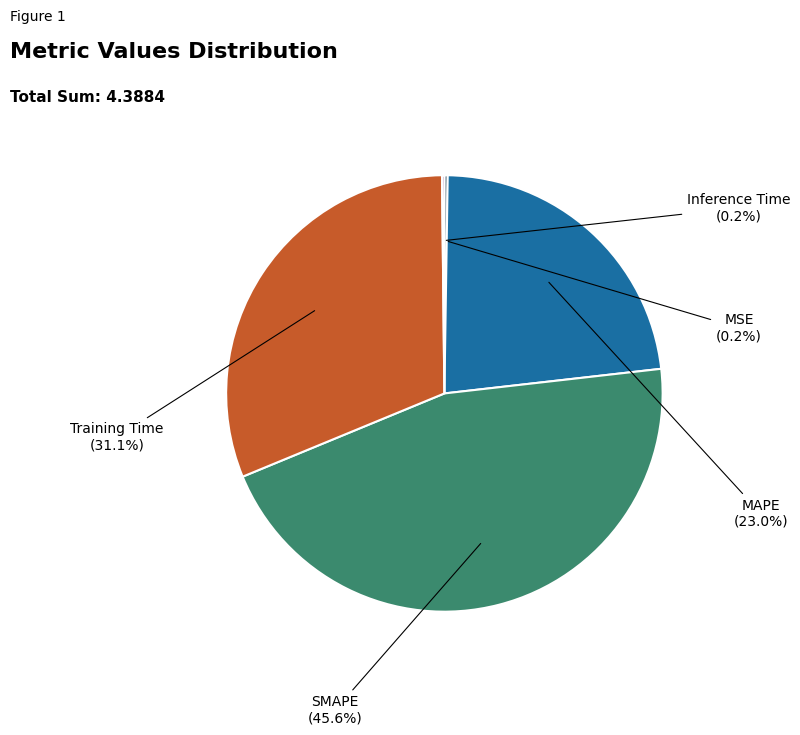

Does any single category account for the majority?

No